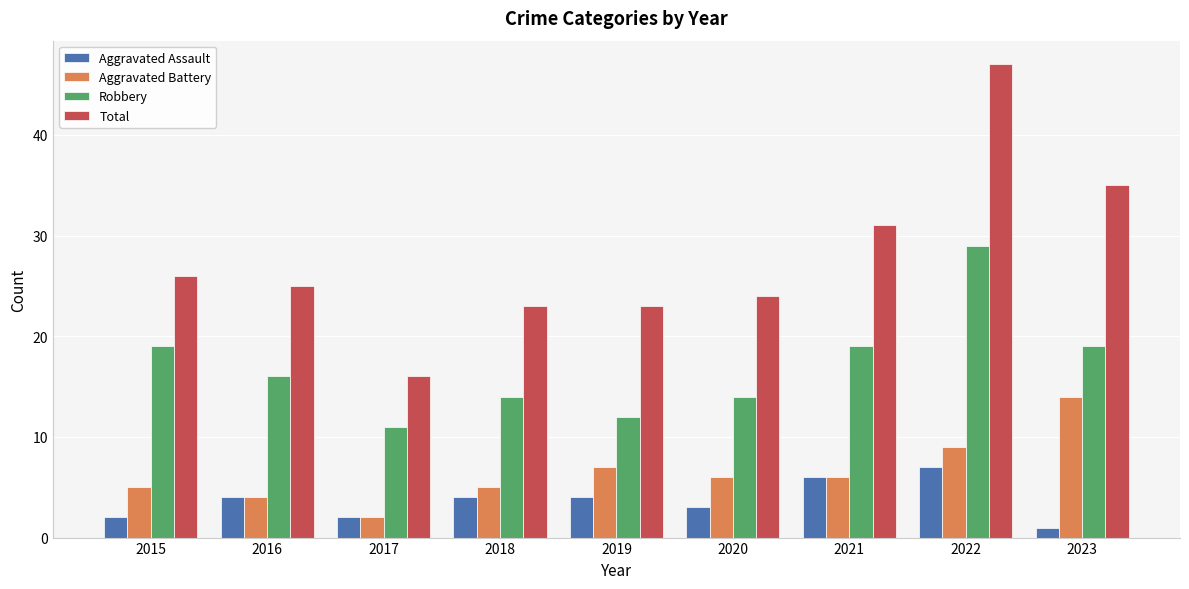

What is the difference between the highest and lowest values at 2016?

21